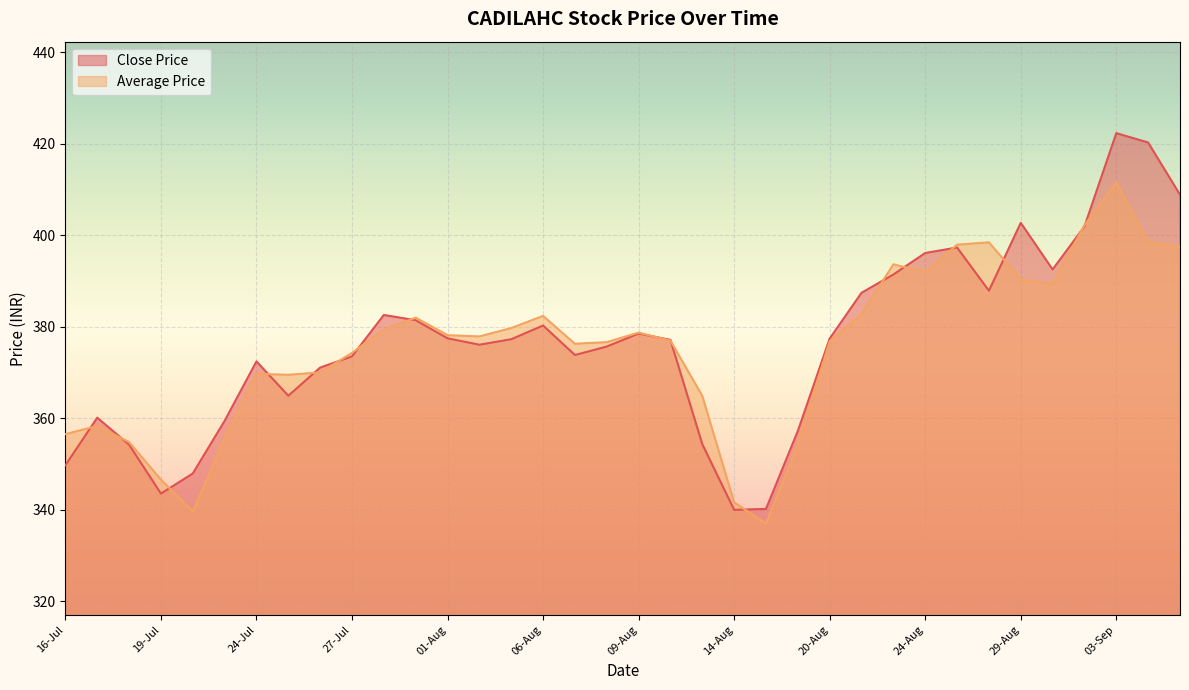

What is the difference between the Average Price values at 08-Aug and 25-Jul?

7.1